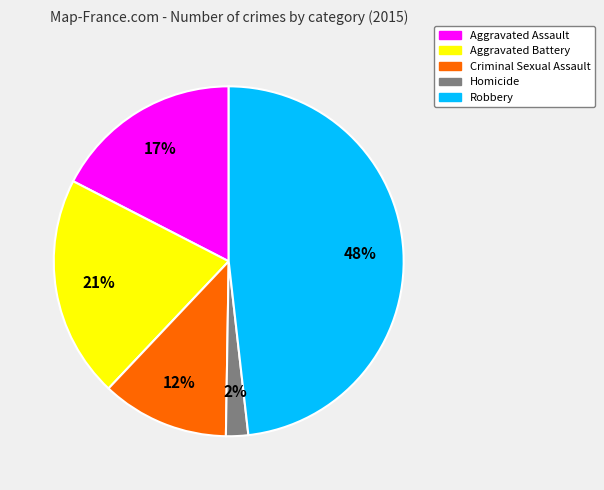

Is there a majority slice in this chart?

No